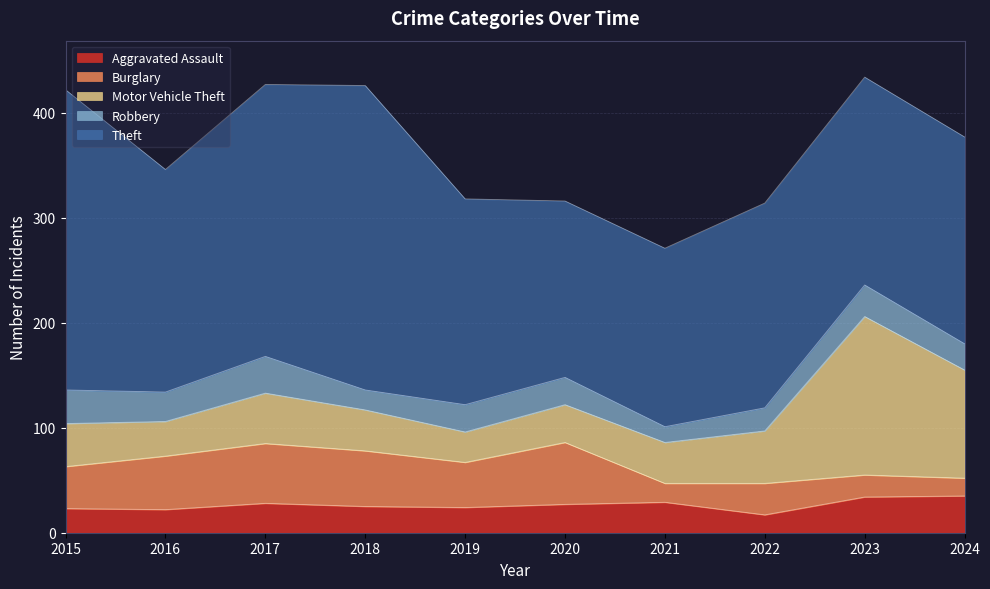

At which category is the sum across all series the highest?

2023